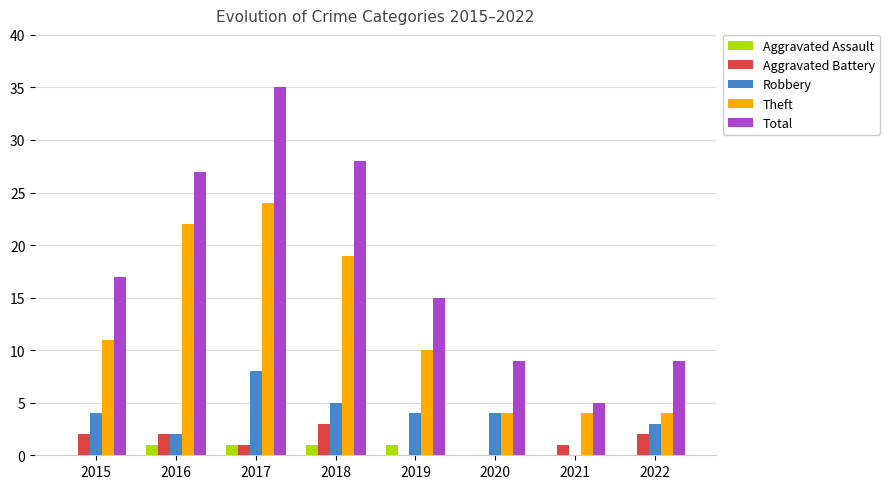

How many series are shown in this chart?

5